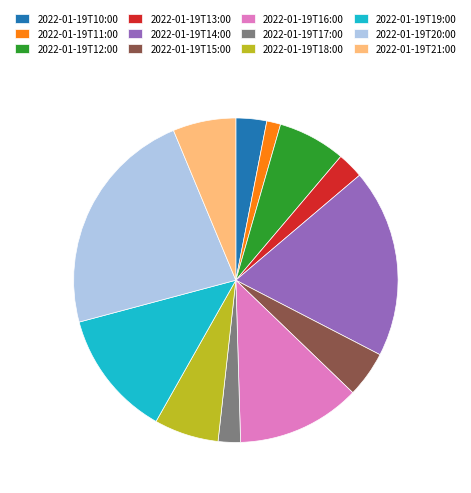

What is the ratio of the value at 2022-01-19T18:00 to the value at 2022-01-19T16:00?

0.5